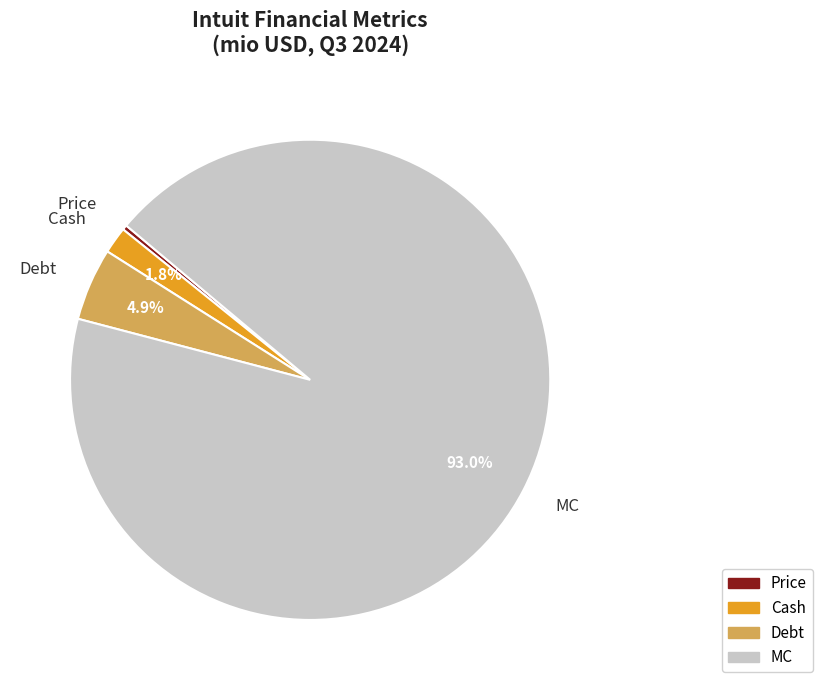

How many segments does this pie chart have?

4